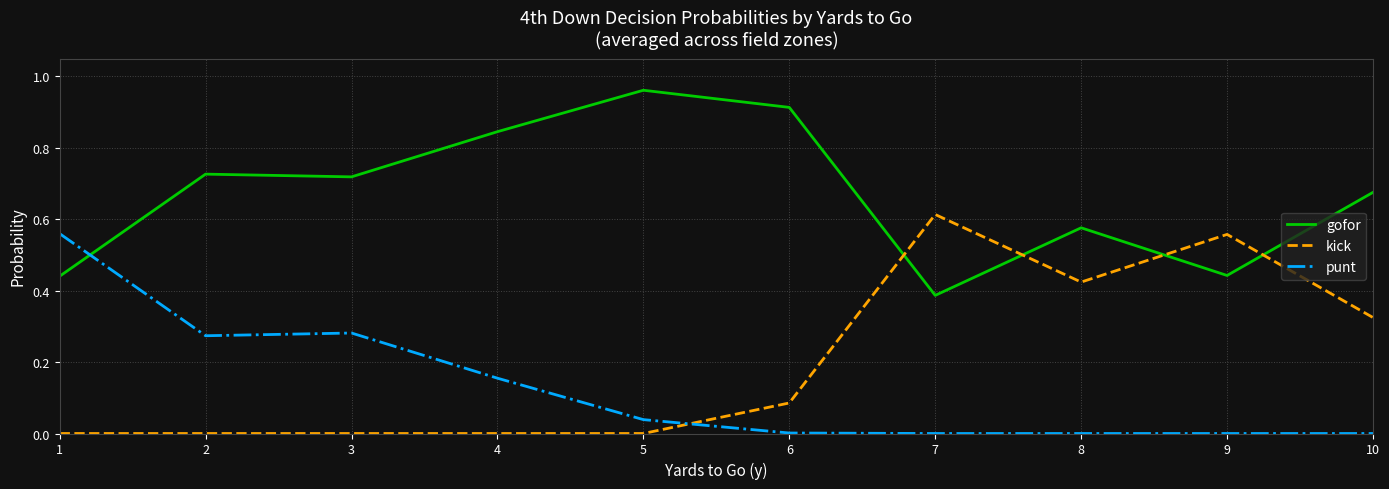

True or false: punt has a value of -0.3 at 7.

False